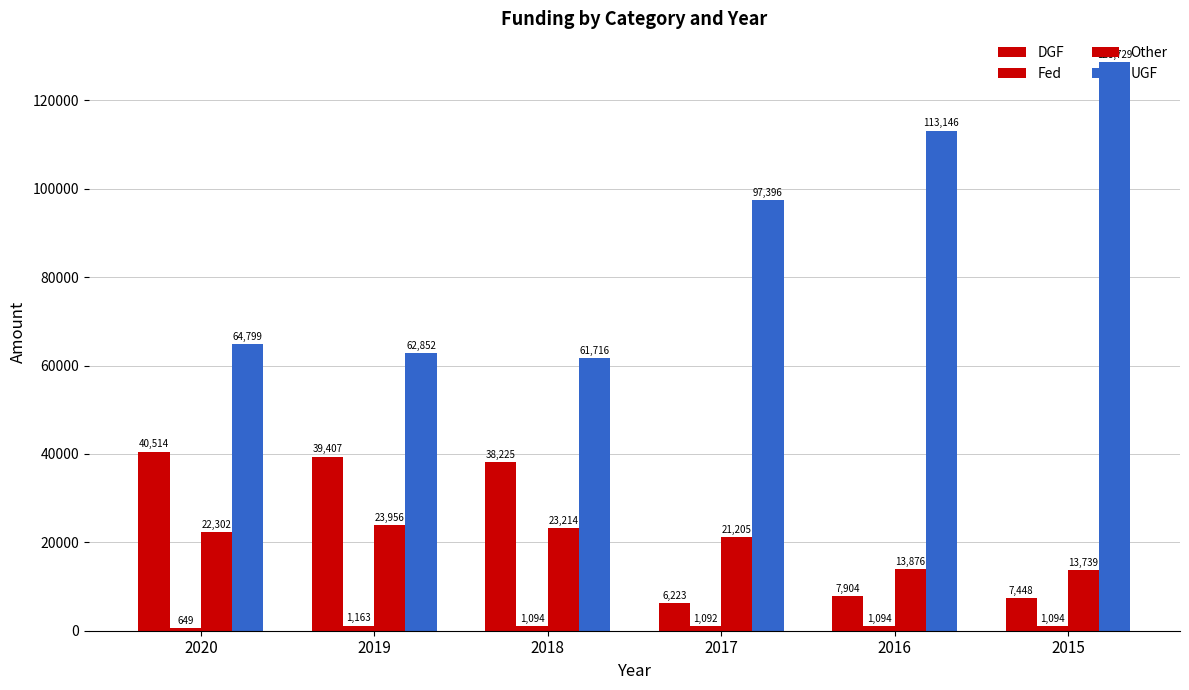

Are the bars horizontal?

No